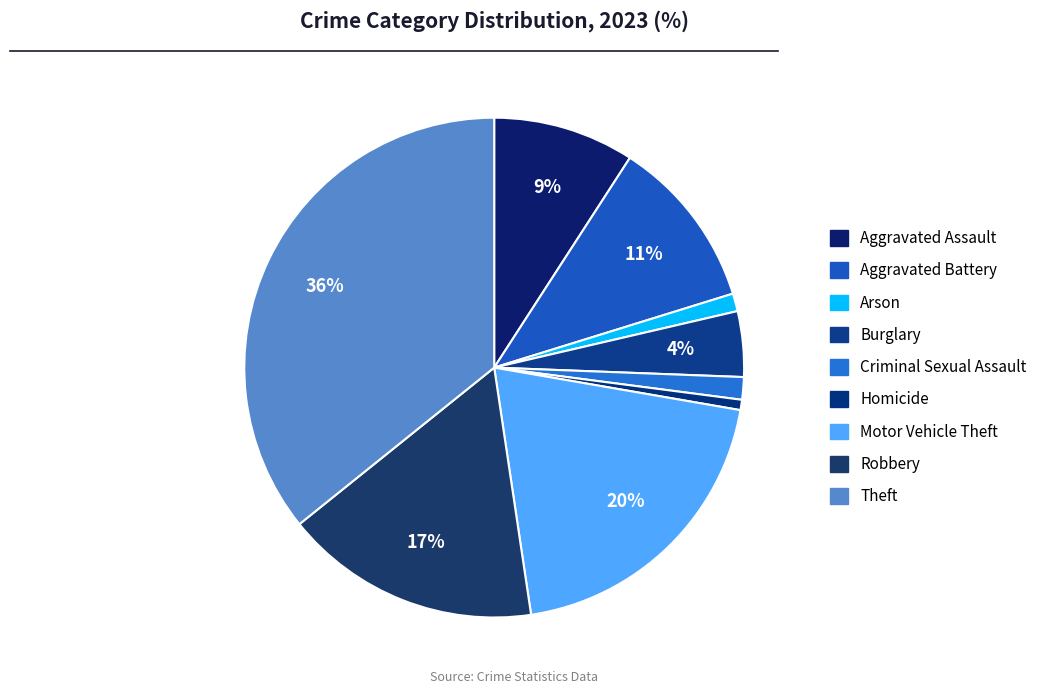

Is it true that Burglary is 15% of the pie?

False